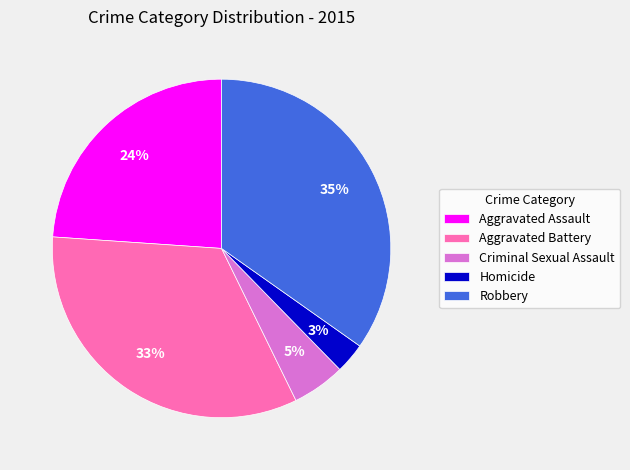

The Aggravated Battery slice represents 33% of the pie. True or false?

True